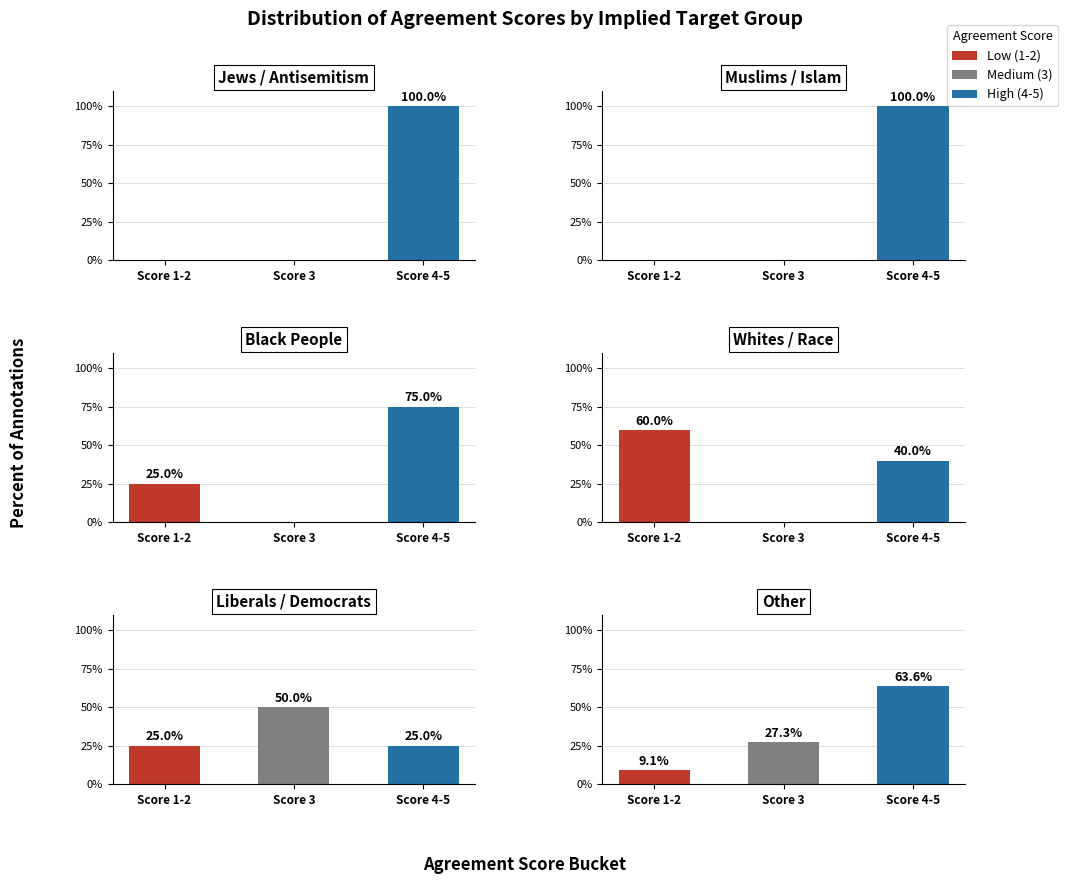

What is the approximate value of black people at Score 4-5?

75.0